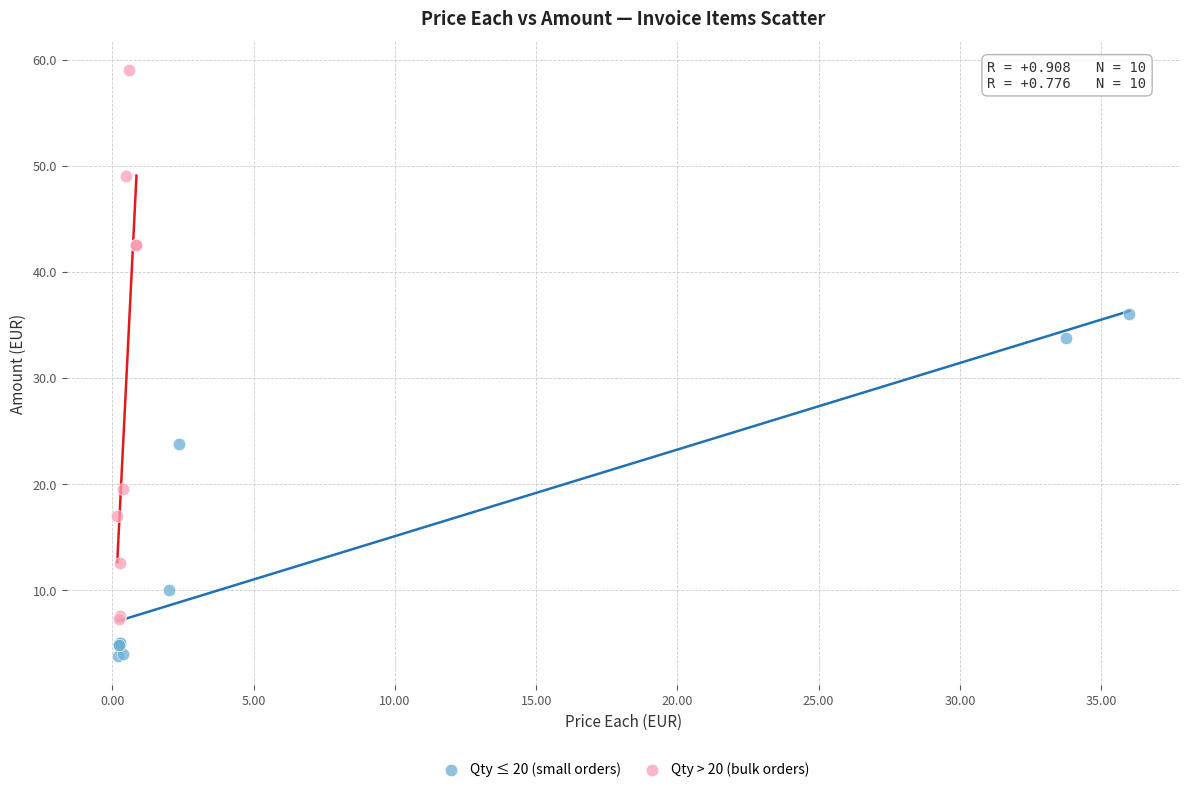

Which series contains the lowest Y value?

Qty ≤ 20 (small orders)